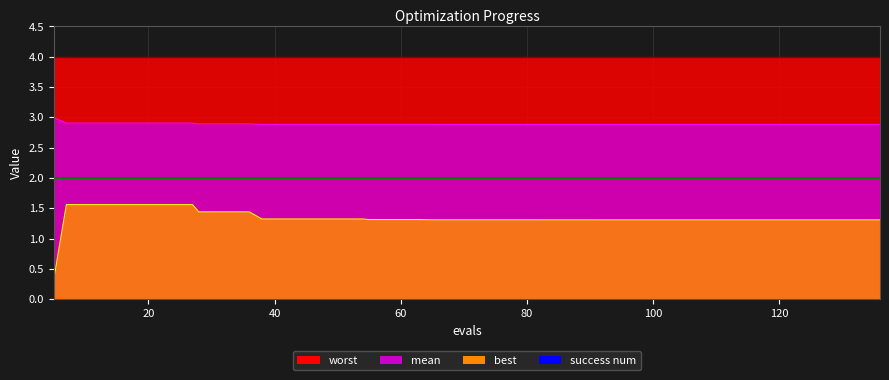

The value of mean at 113 is 1.6. True or false?

False